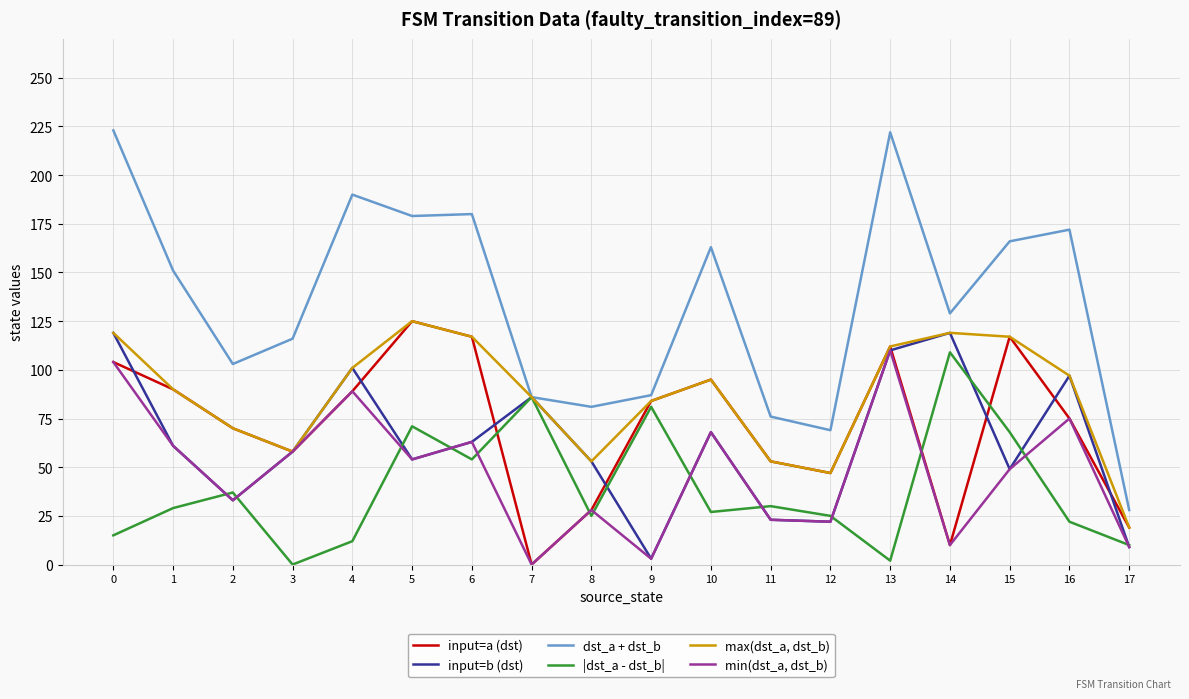

True or false: input=a (dst) has a value of 9 at 8.

False